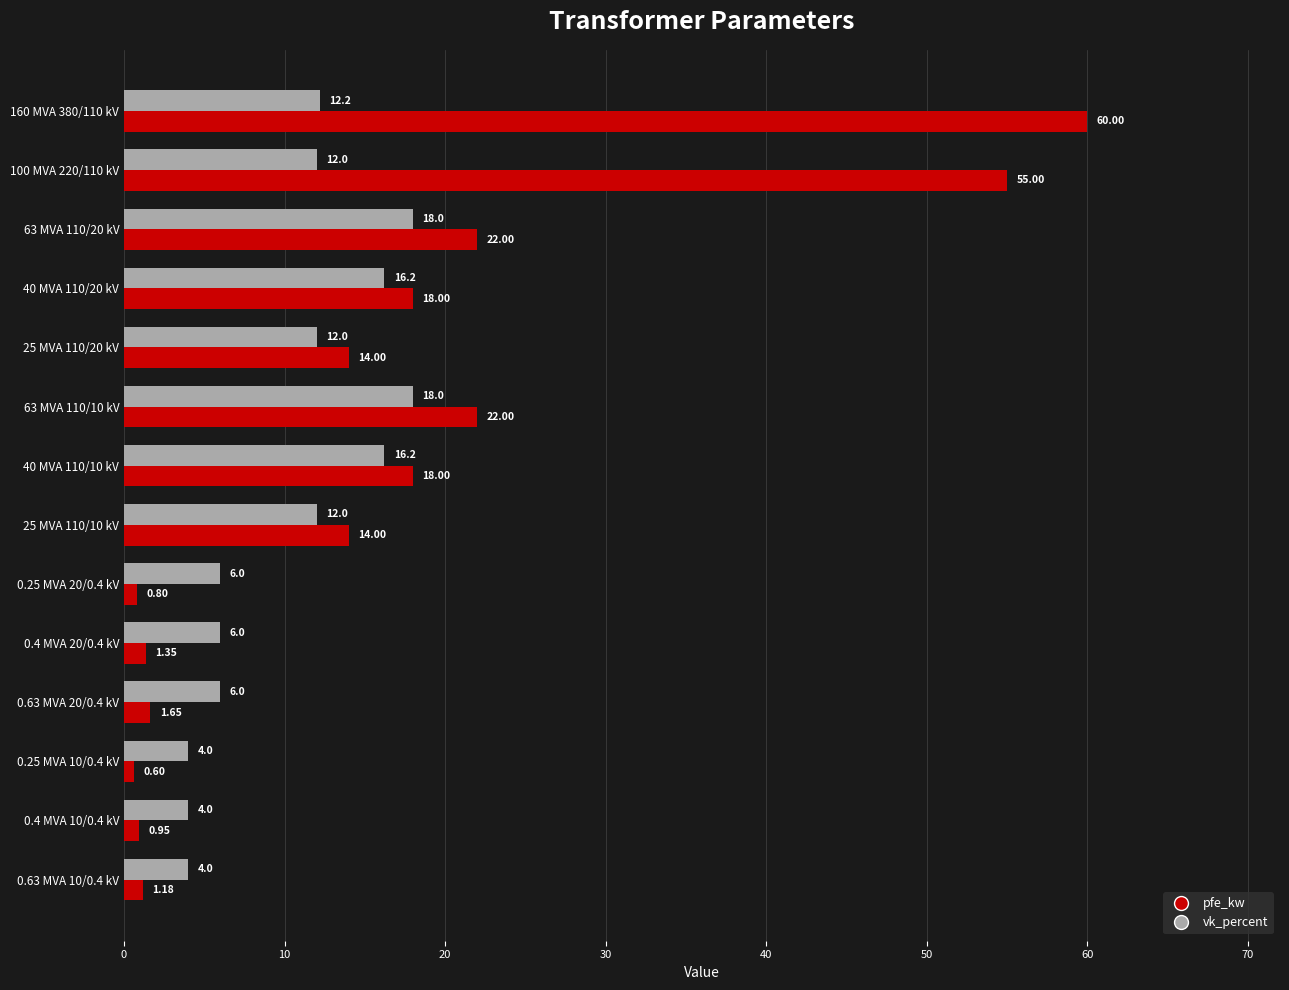

Which series has the largest range (max minus min)?

pfe_kw